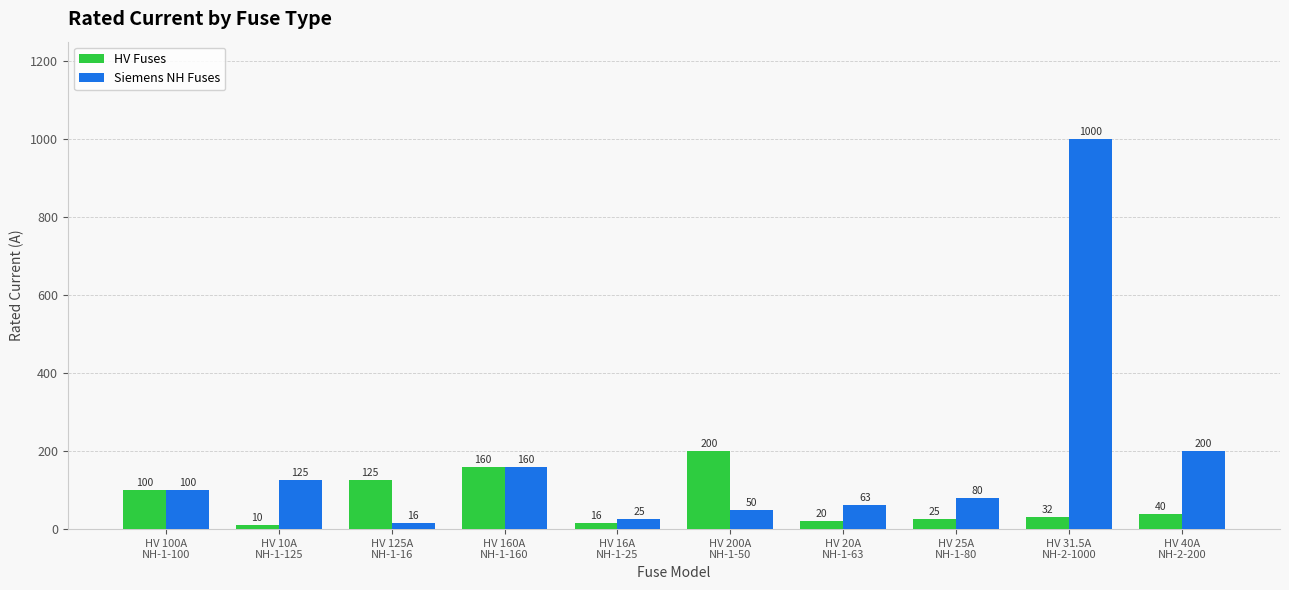

Does the chart contain stacked bars?

No